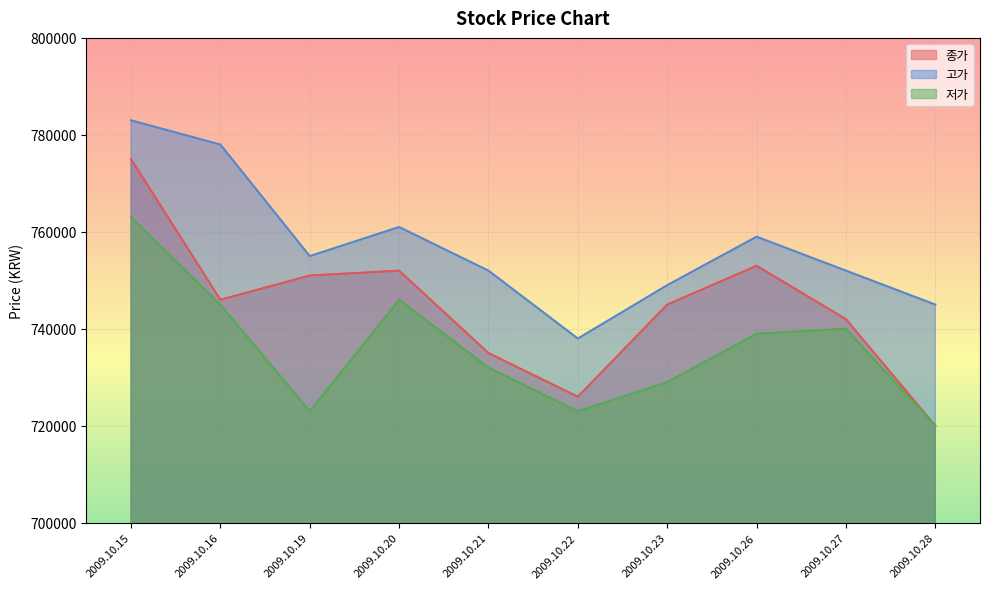

Reading left to right, transcribe all the data shown in this chart.

종가: 775000	746000	751000	752000	735000	726000	745000	753000	742000	720000
고가: 783000	778000	755000	761000	752000	738000	749000	759000	752000	745000
저가: 763000	745000	723000	746000	732000	723000	729000	739000	740000	720000